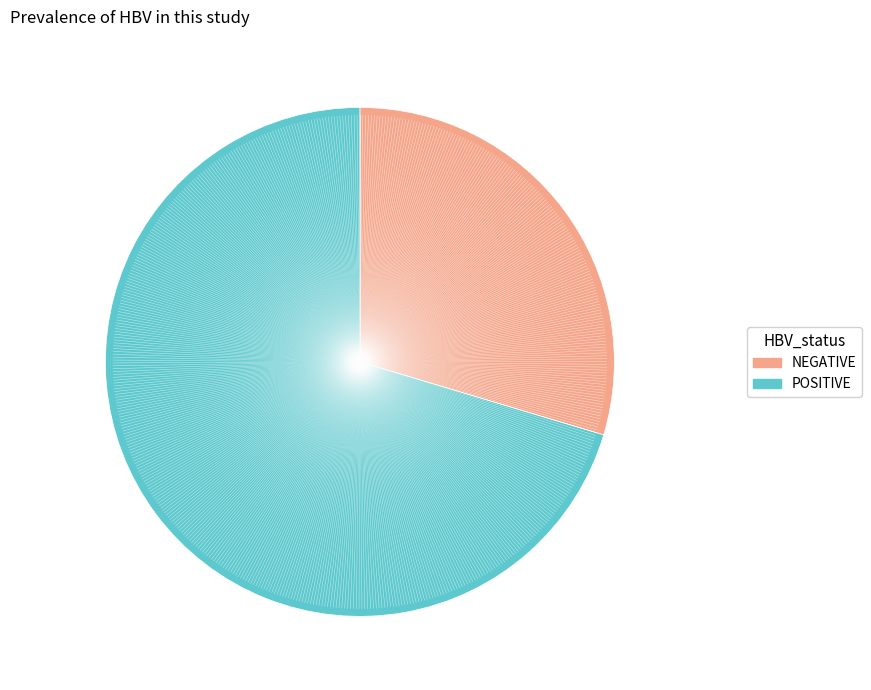

Is there any slice that represents more than half of the pie?

Yes